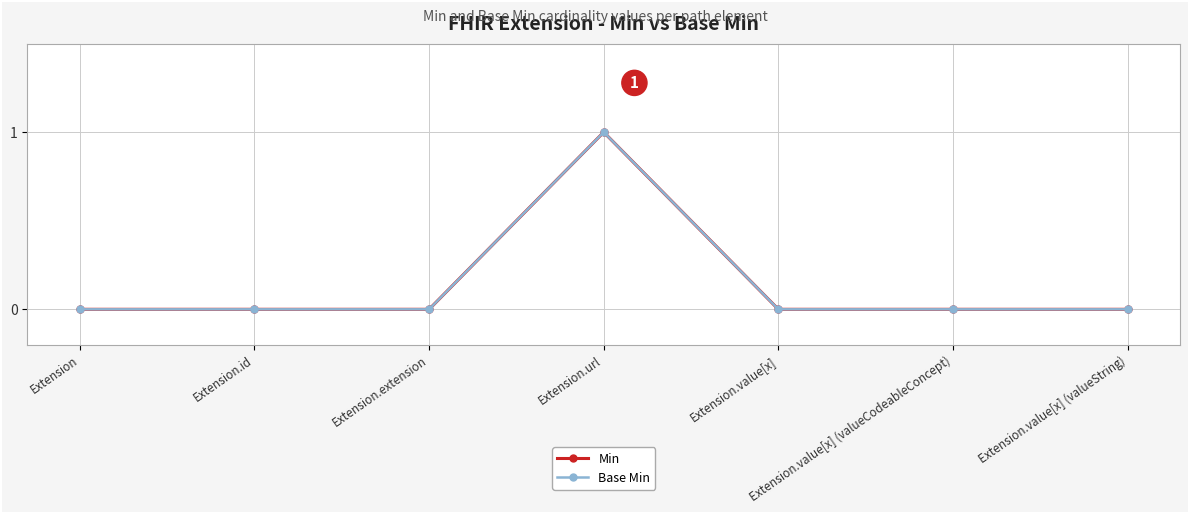

Does the chart have visible grid lines?

Yes